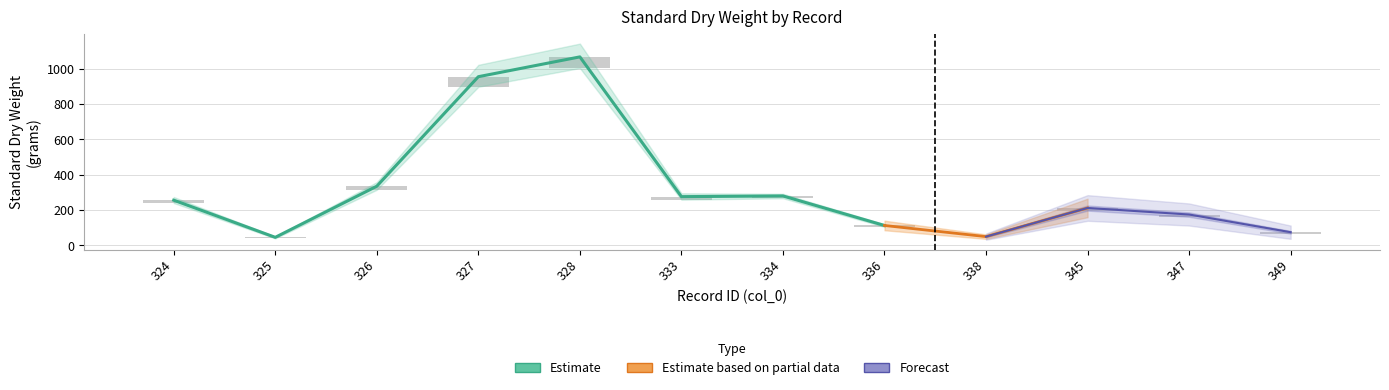

How many bars are there in each group?

3